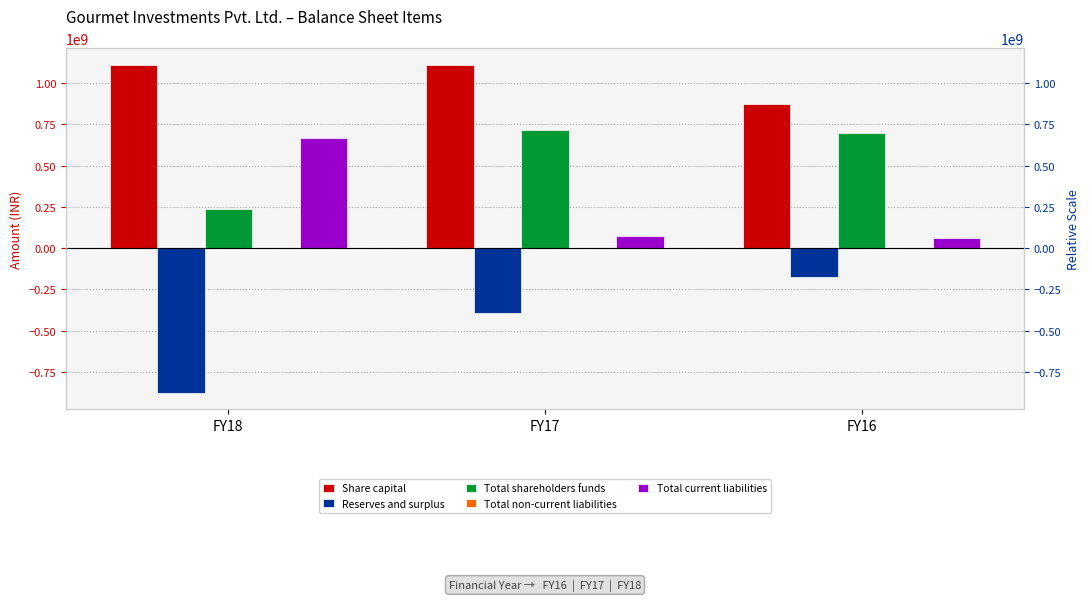

Is it true that Total shareholders funds equals 946465805 at FY16?

False